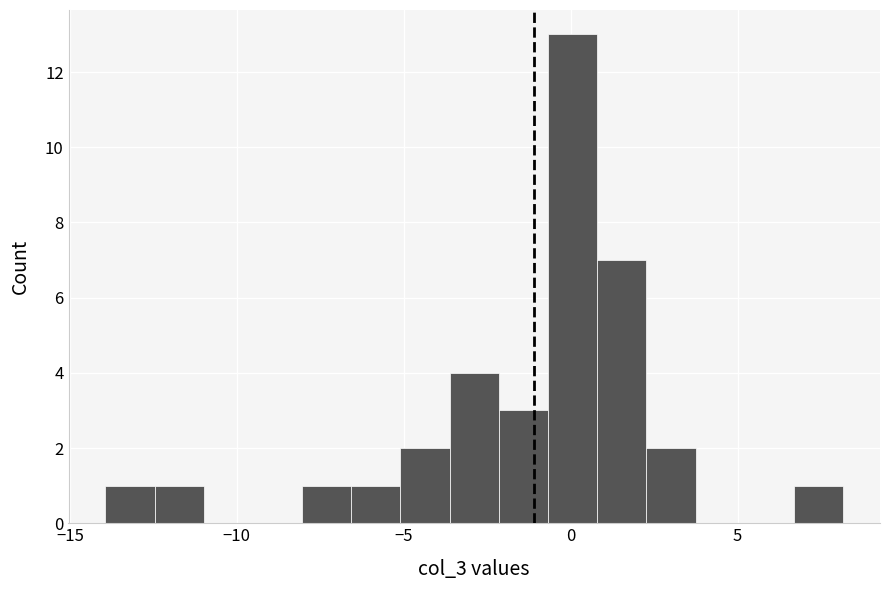

Read against the x-axis, roughly where is the centre of the tallest bar?

0.0